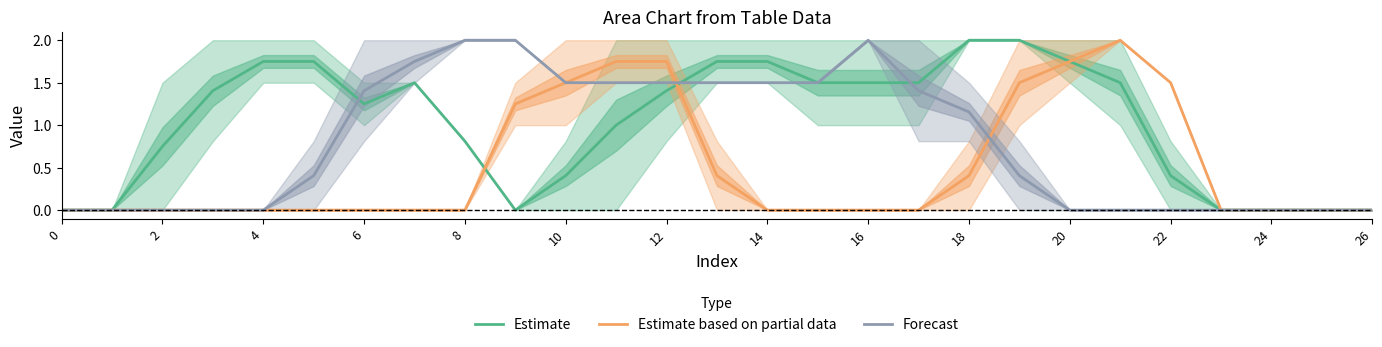

What is the greatest value displayed?

2.0